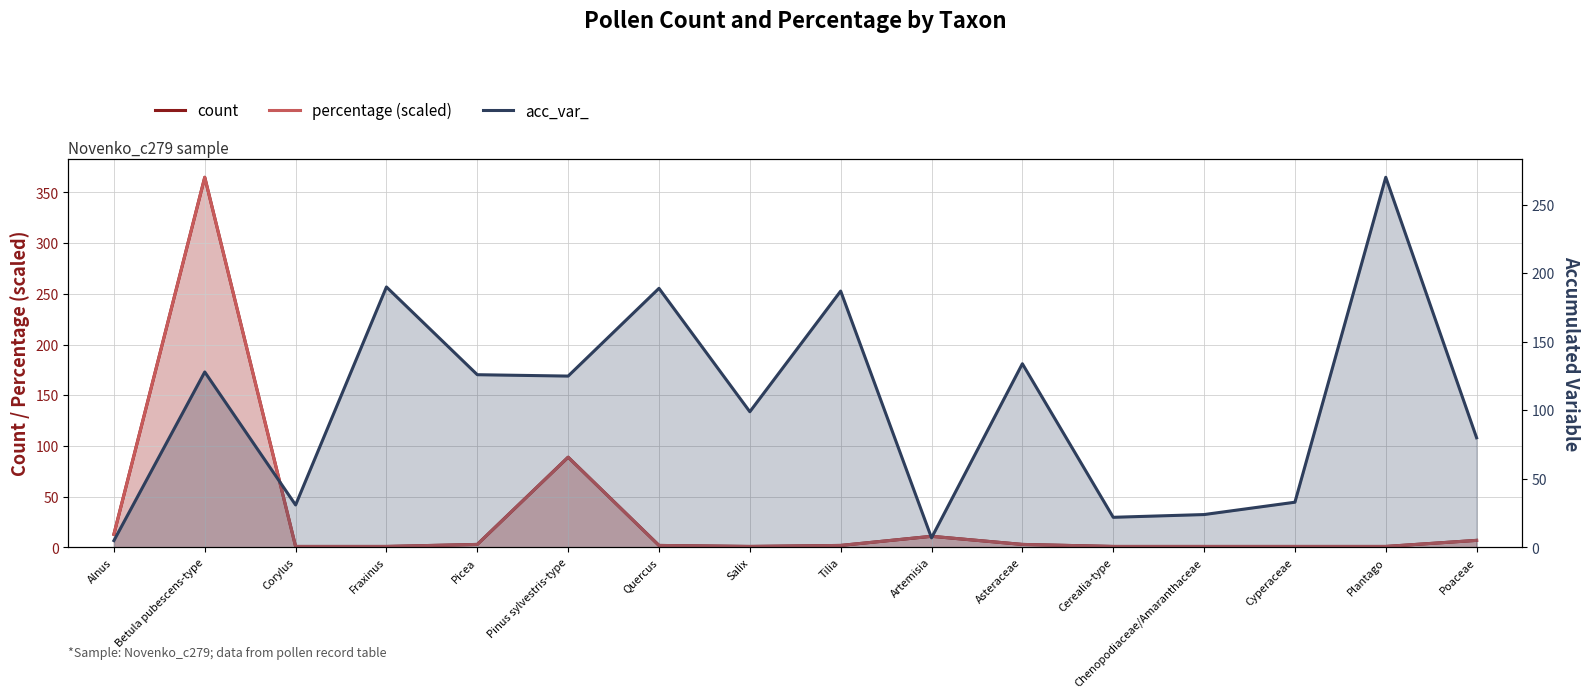

Between Alnus and Salix, which is larger?

Alnus